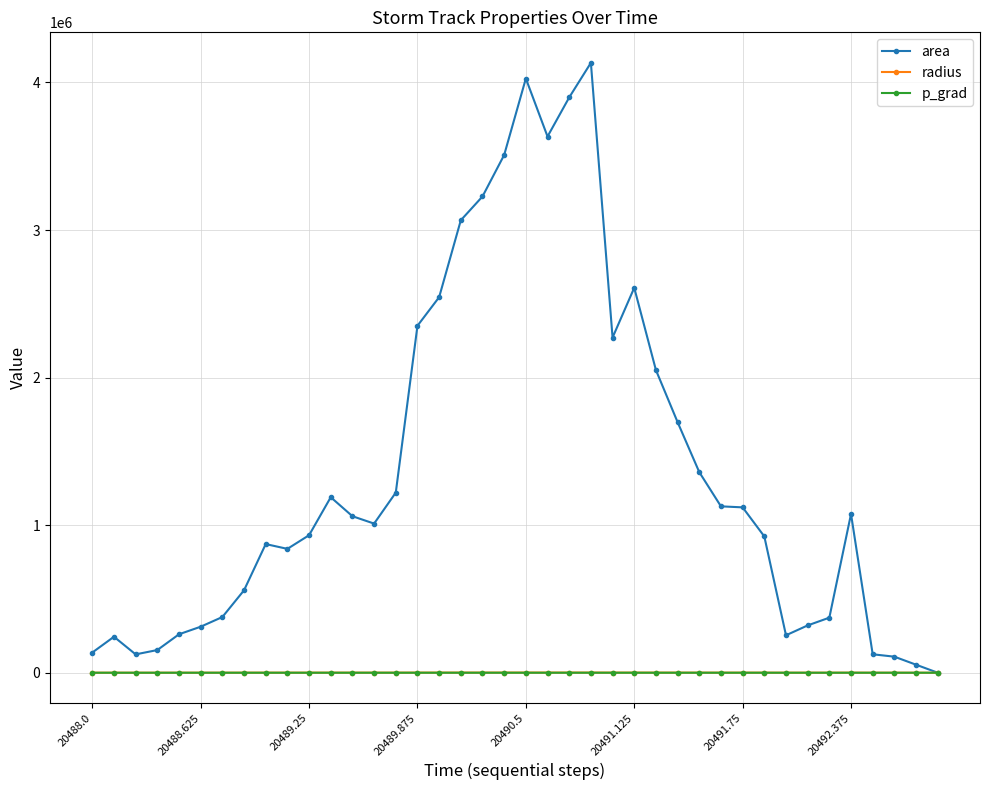

Which series has the largest range (max minus min)?

area